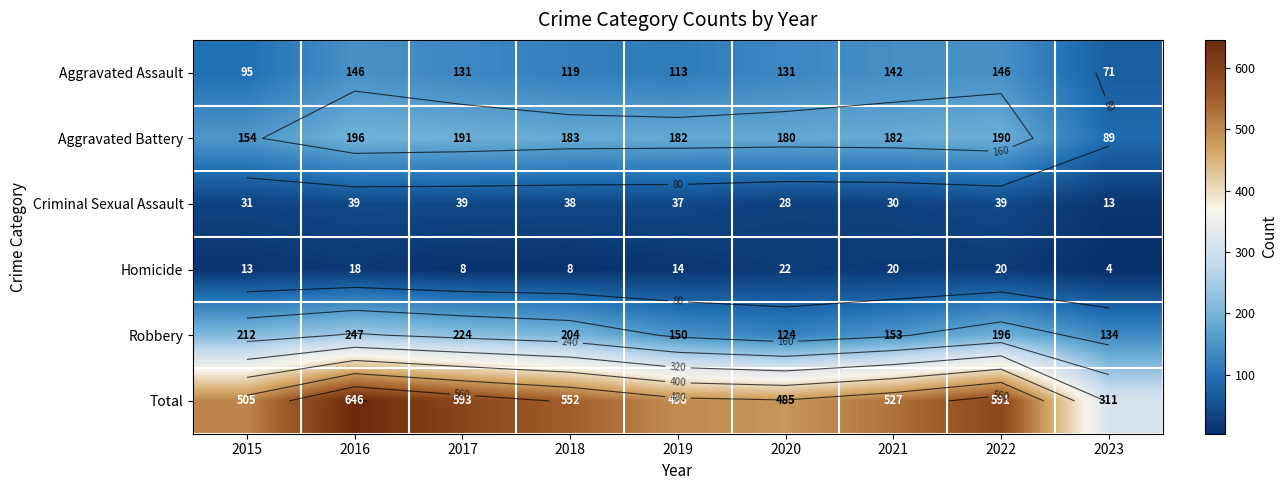

Which series has the largest total across all categories?

Total